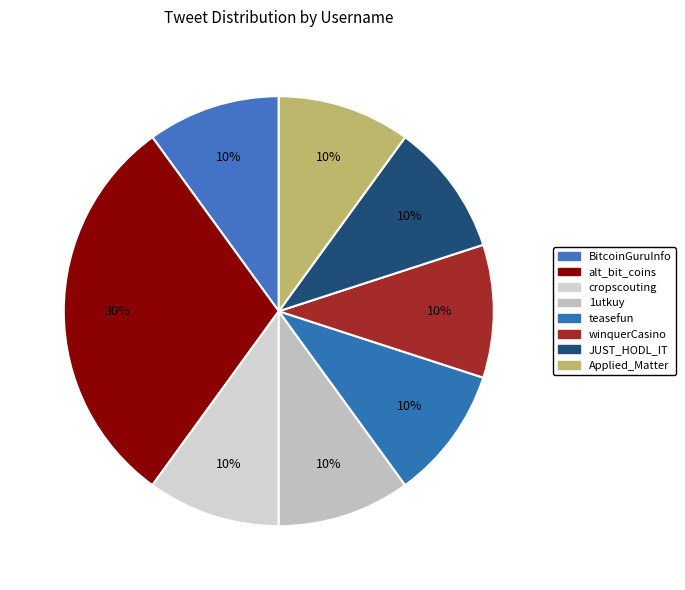

Count the number of slices in the pie.

8